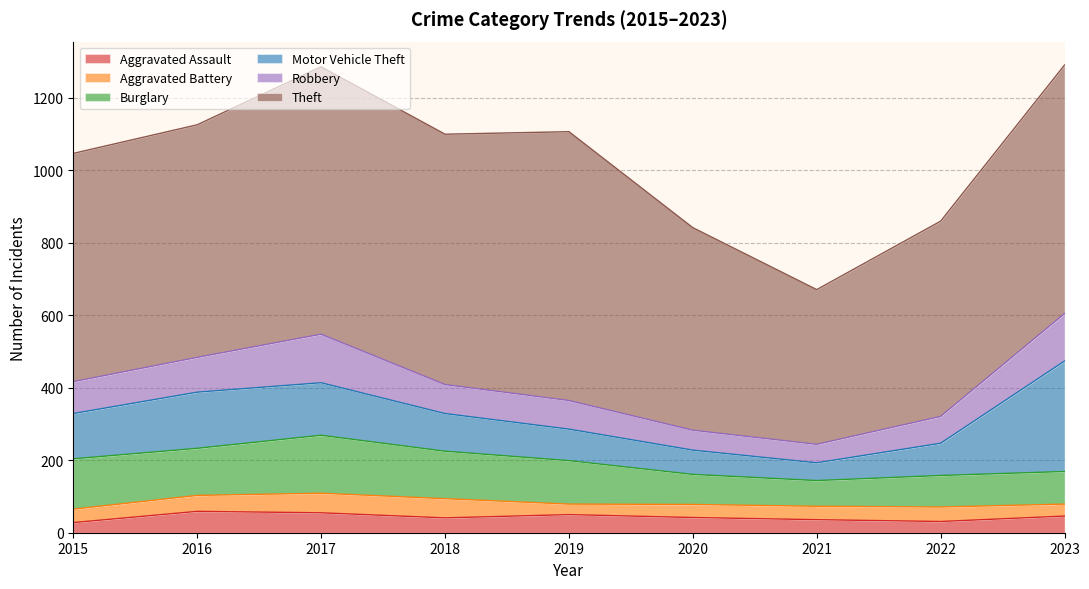

Between 2022 and 2017, which is larger?

2017